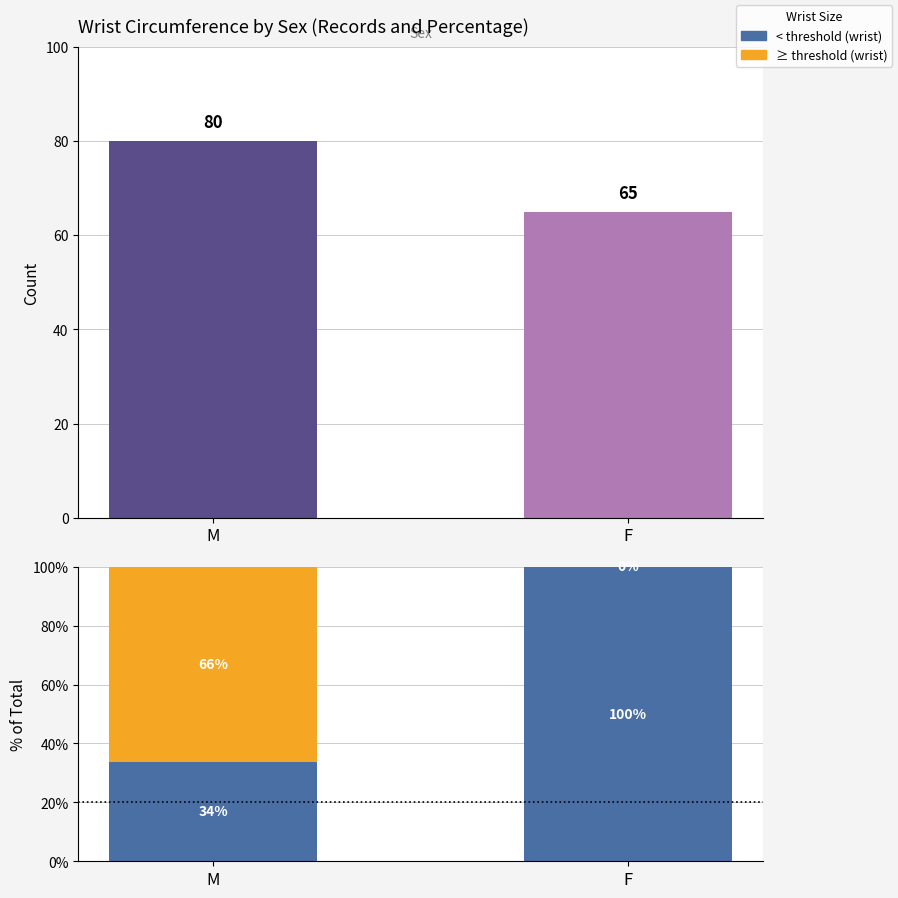

Which series has the widest spread of values?

≥ threshold